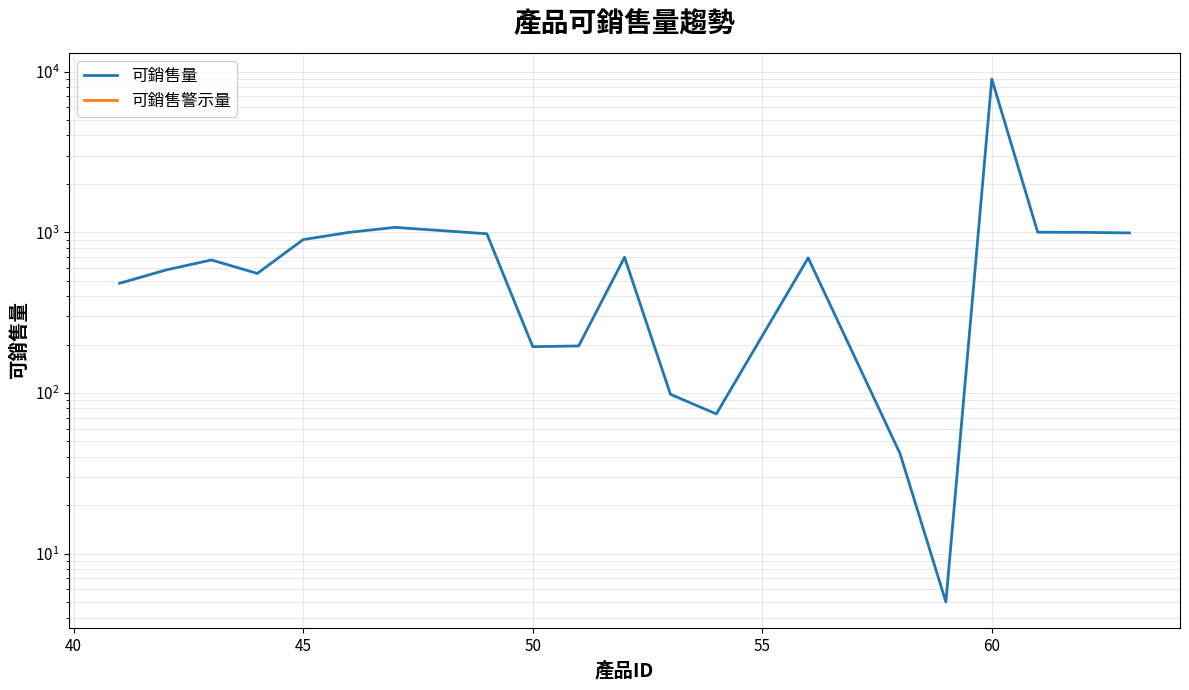

How many lines are shown in the chart?

2